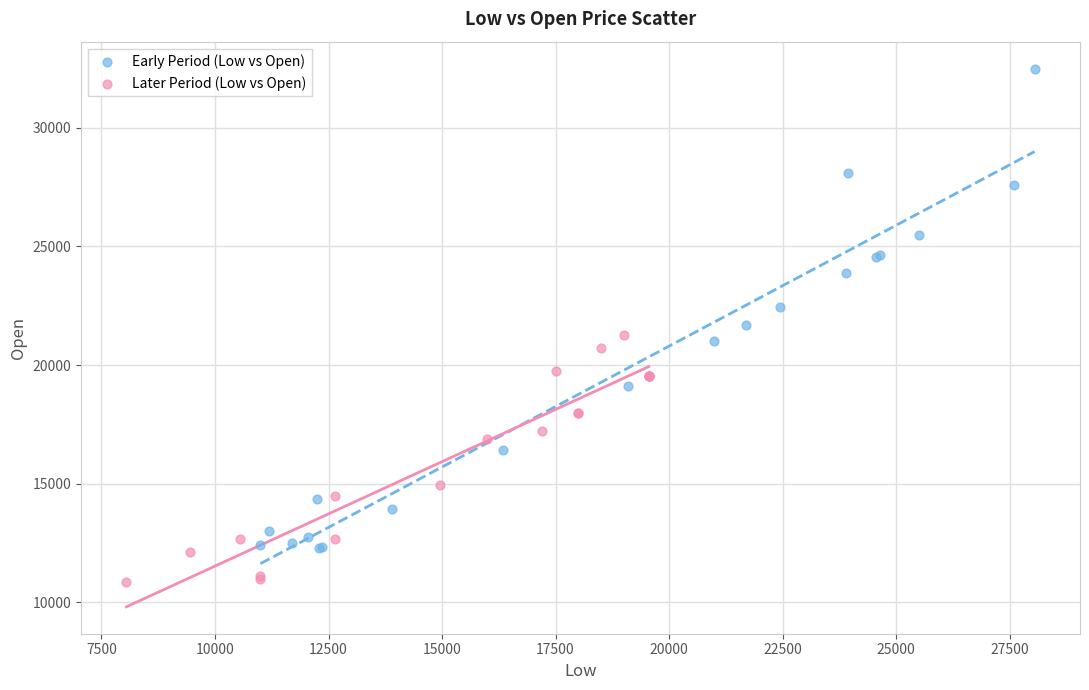

Which series reaches the minimum Y coordinate?

Later Period (Low vs Open)